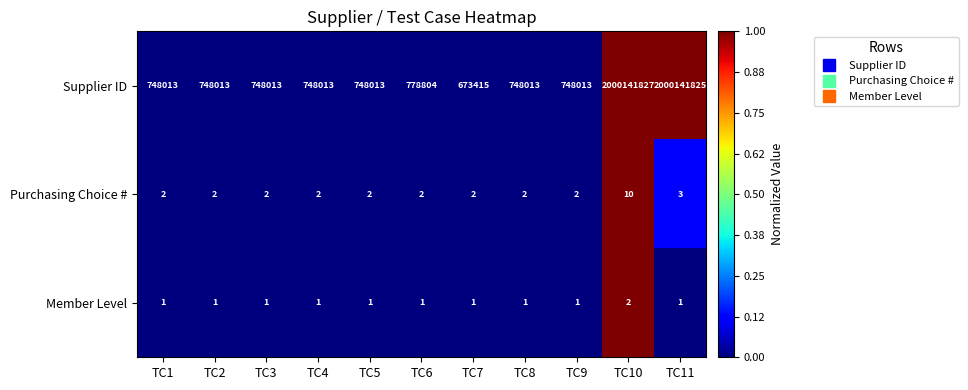

What is the maximum value shown in the chart?

2000141827